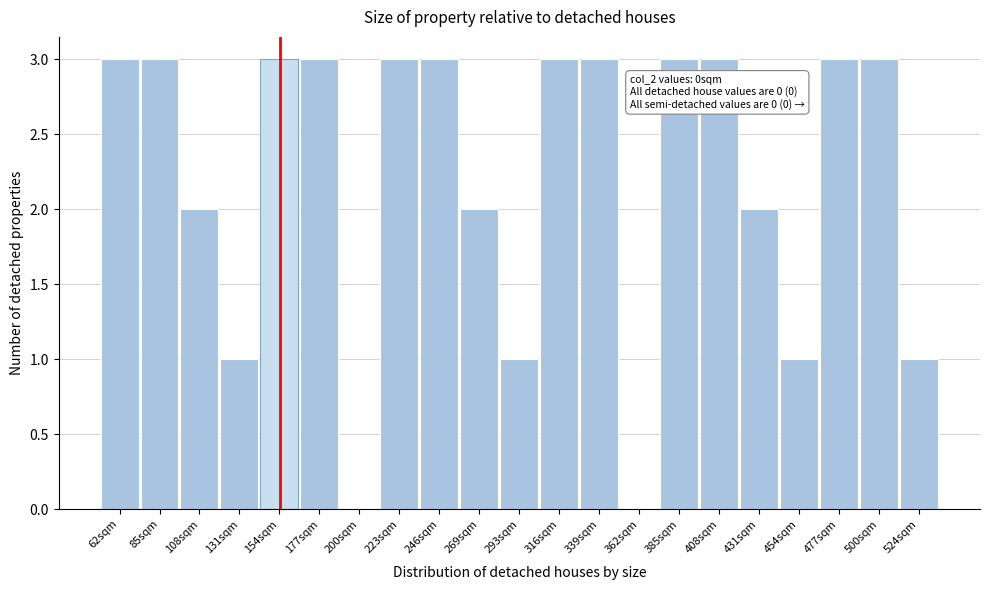

Reading left to right, list all the values displayed in this chart.

62sqm=3	85sqm=3	108sqm=2	131sqm=1	154sqm=3	177sqm=3	200sqm=0	223sqm=3	246sqm=3	269sqm=2	293sqm=1	316sqm=3	339sqm=3	362sqm=0	385sqm=3	408sqm=3	431sqm=2	454sqm=1	477sqm=3	500sqm=3	524sqm=1